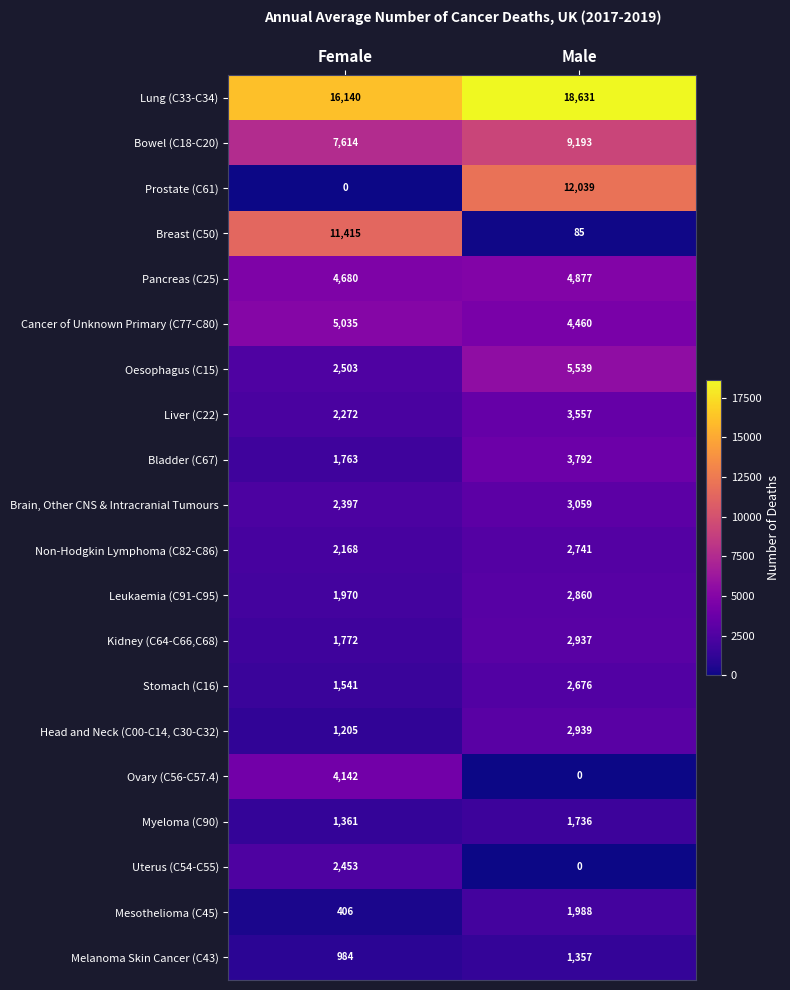

Is it true that Bowel (C18-C20) equals 5196 at Male?

False